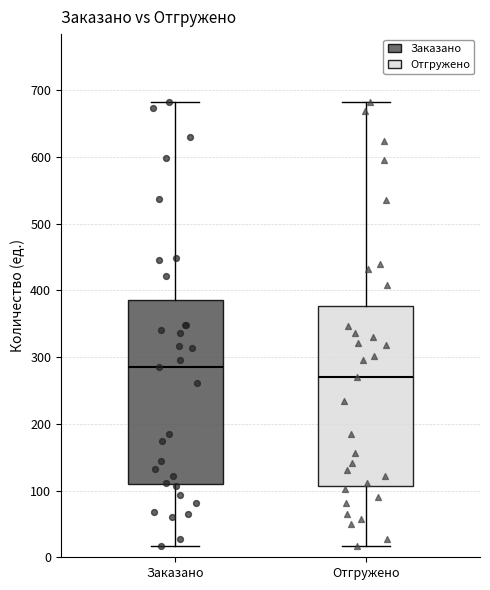

Where is the lower edge of the box for Отгружено on the y-axis? The values are not printed on the chart, so give them approximately, as read against the axis.

110